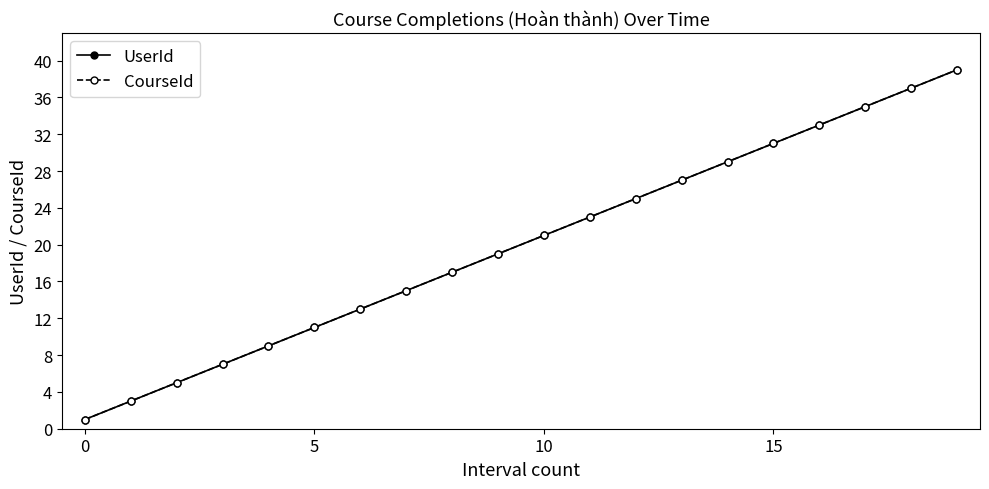

True or false: UserId and CourseId intersect in this chart.

False